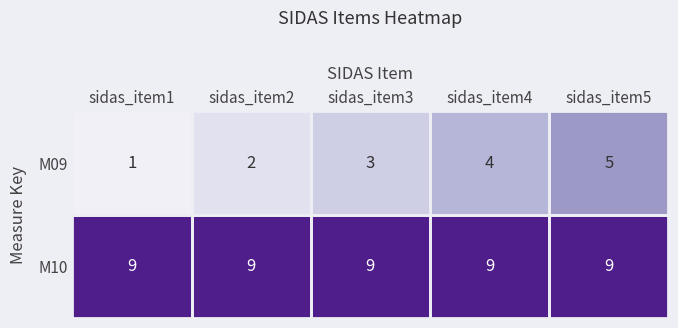

Read the M09 value at sidas_item3.

3